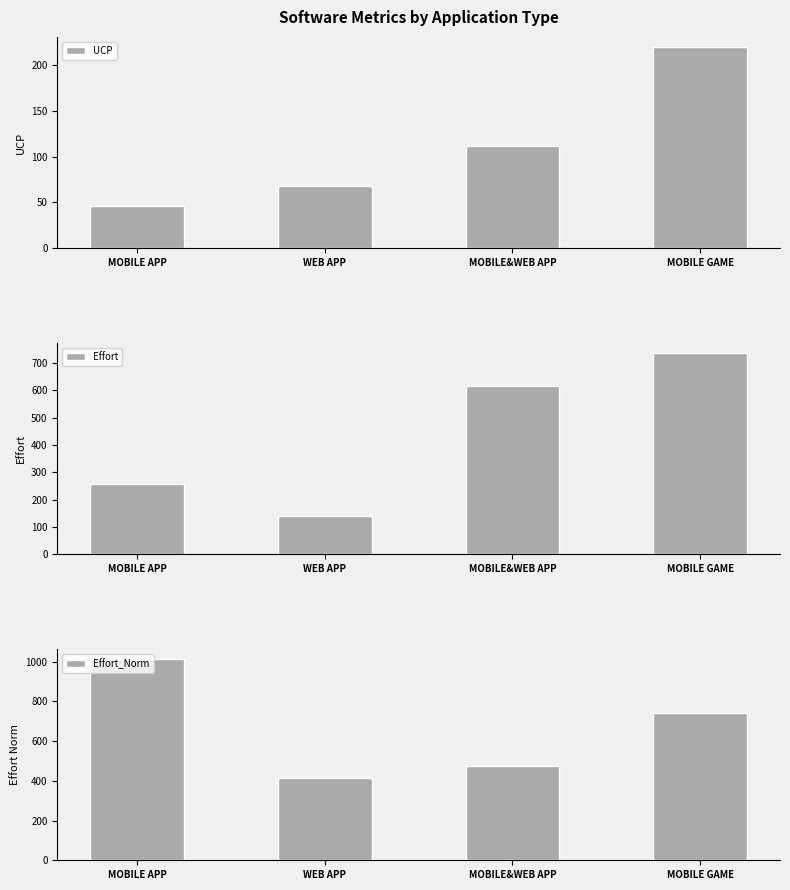

Rank the series by their maximum value, from highest to lowest.

Effort_Norm, Effort, UCP